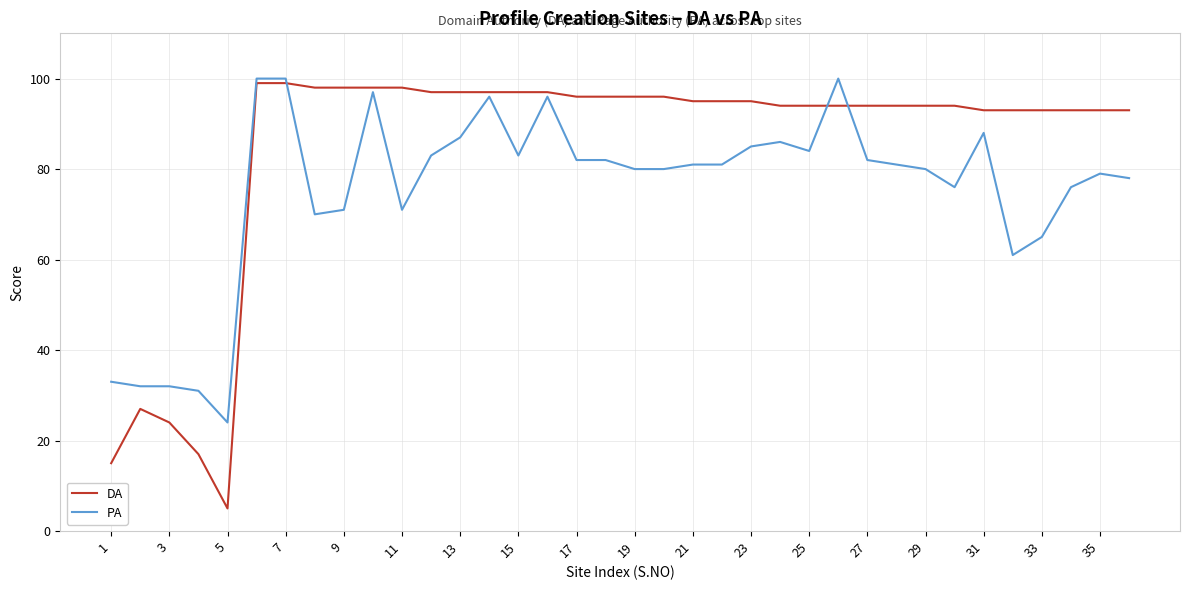

Rank the series by their average value, from lowest to highest.

PA, DA